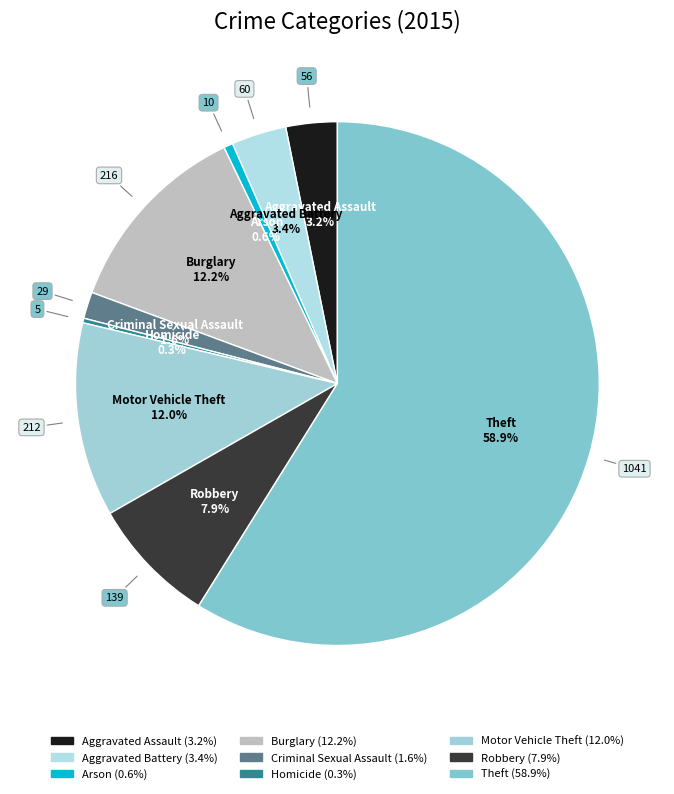

Does Theft represent more than half of the total?

Yes